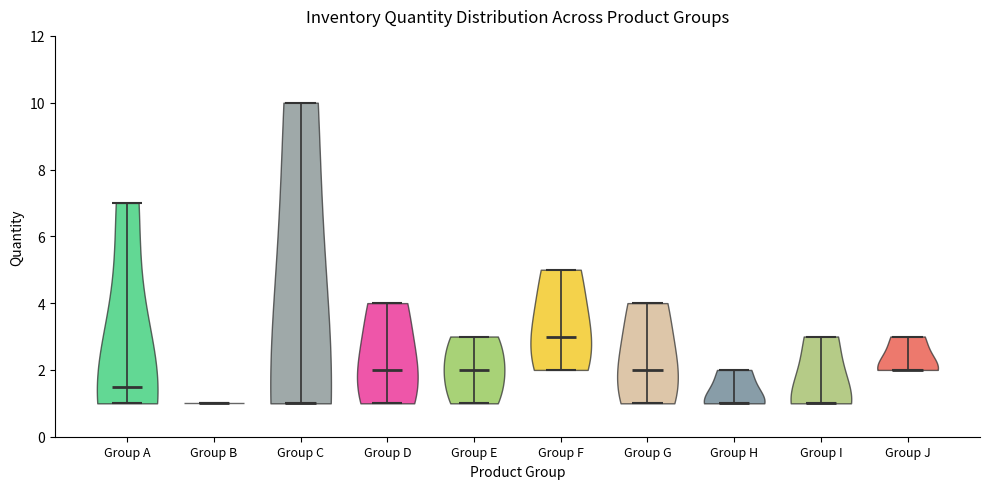

Reading left to right, read every violin against the y-axis: where its median line is, and the lowest and highest points it reaches. The values are not printed on the chart, so give them approximately, as read against the axis.

Group A: median line 1.6, lowest point 1.0, highest point 7.0
Group B: median line 1.0, lowest point 1.0, highest point 1.0
Group C: median line 1.0, lowest point 1.0, highest point 10.0
Group D: median line 2.0, lowest point 1.0, highest point 4.0
Group E: median line 2.0, lowest point 1.0, highest point 3.0
Group F: median line 3.0, lowest point 2.0, highest point 5.0
Group G: median line 2.0, lowest point 1.0, highest point 4.0
Group H: median line 1.0, lowest point 1.0, highest point 2.0
Group I: median line 1.0, lowest point 1.0, highest point 3.0
Group J: median line 2.0, lowest point 2.0, highest point 3.0